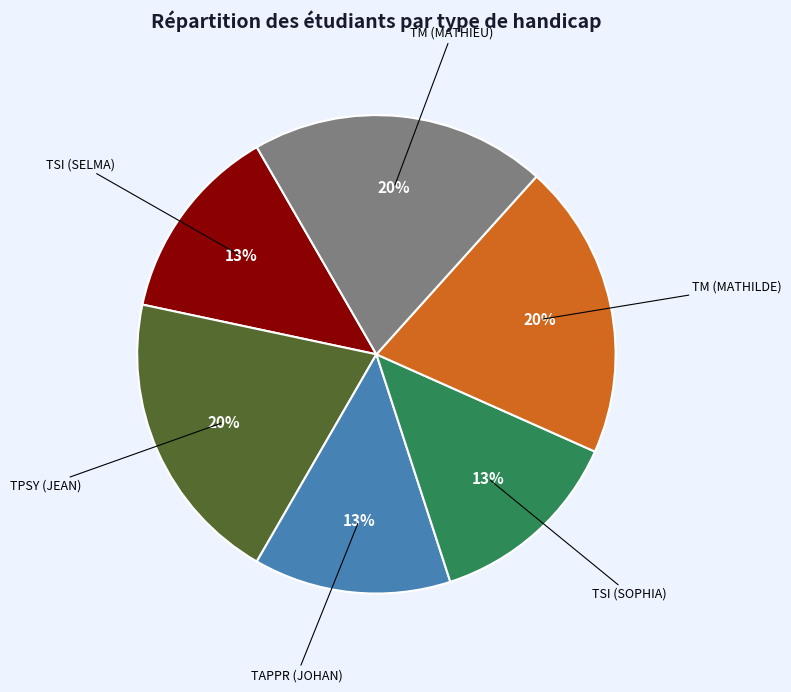

Approximately how many times larger is the value at TAPPR (JOHAN) compared to TPSY (JEAN)?

0.7